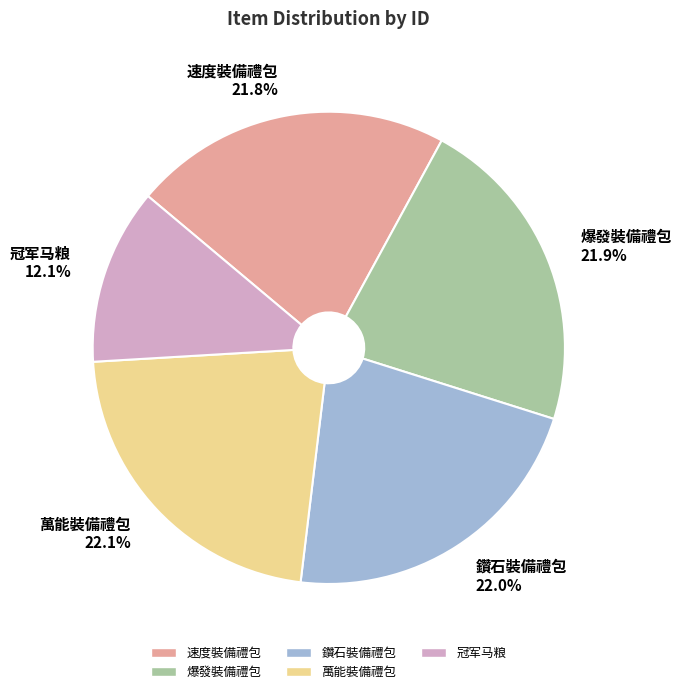

How many segments does this pie chart have?

5